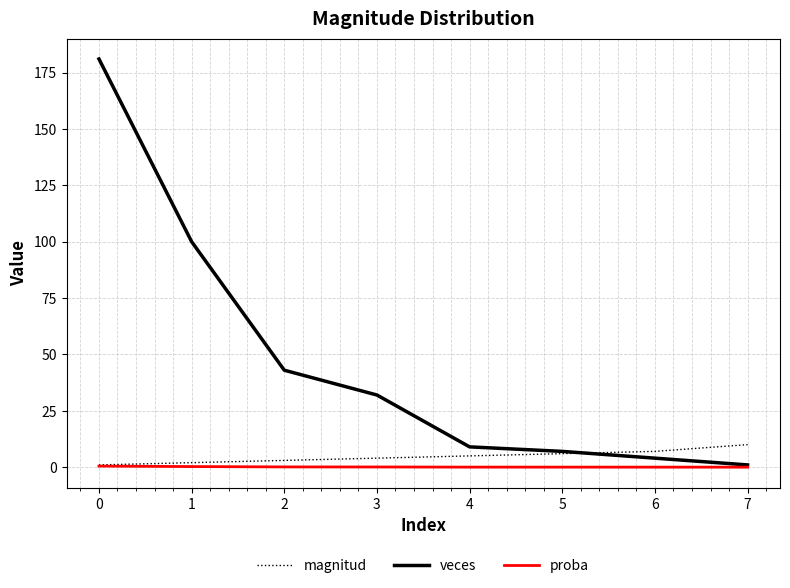

At how many categories does at least one series exceed 63?

2